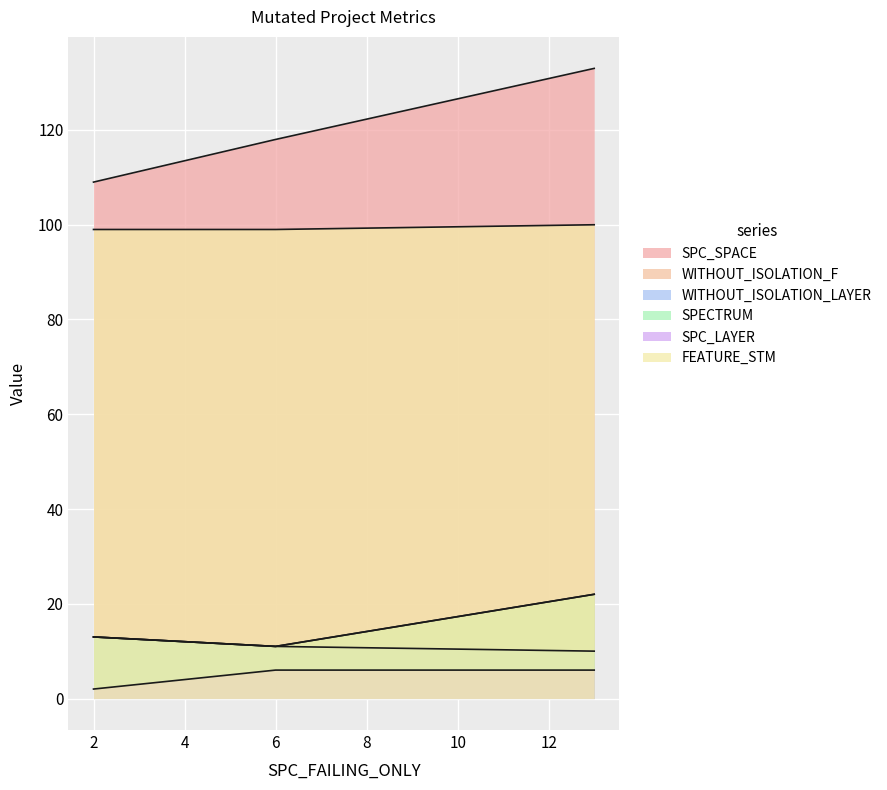

What is the value of the SPECTRUM point at the 2nd from the left?

13